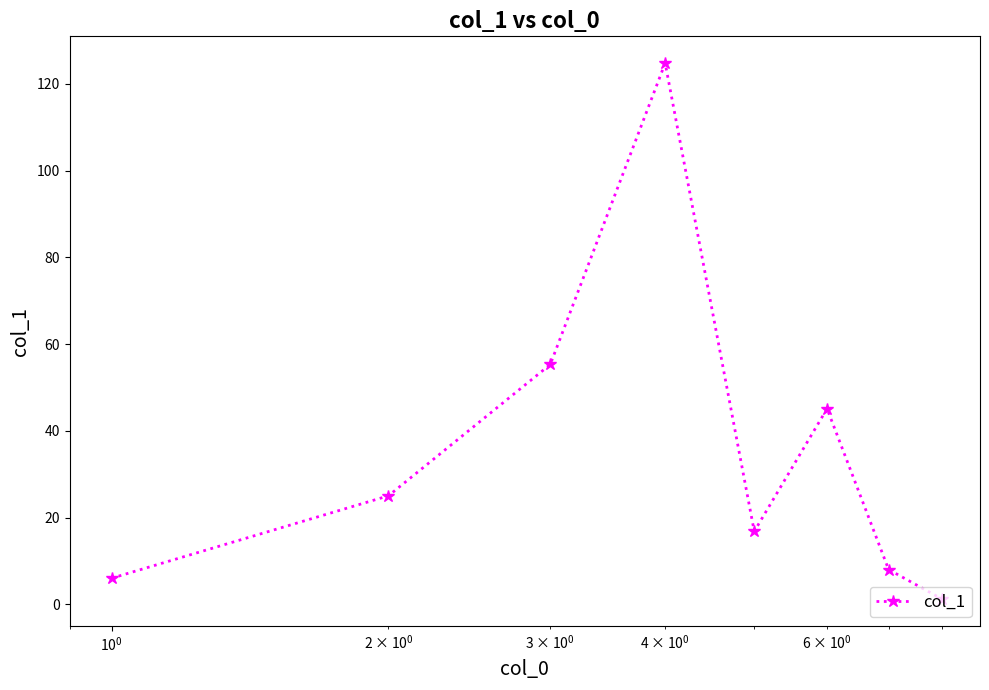

How many series are shown in this chart?

1